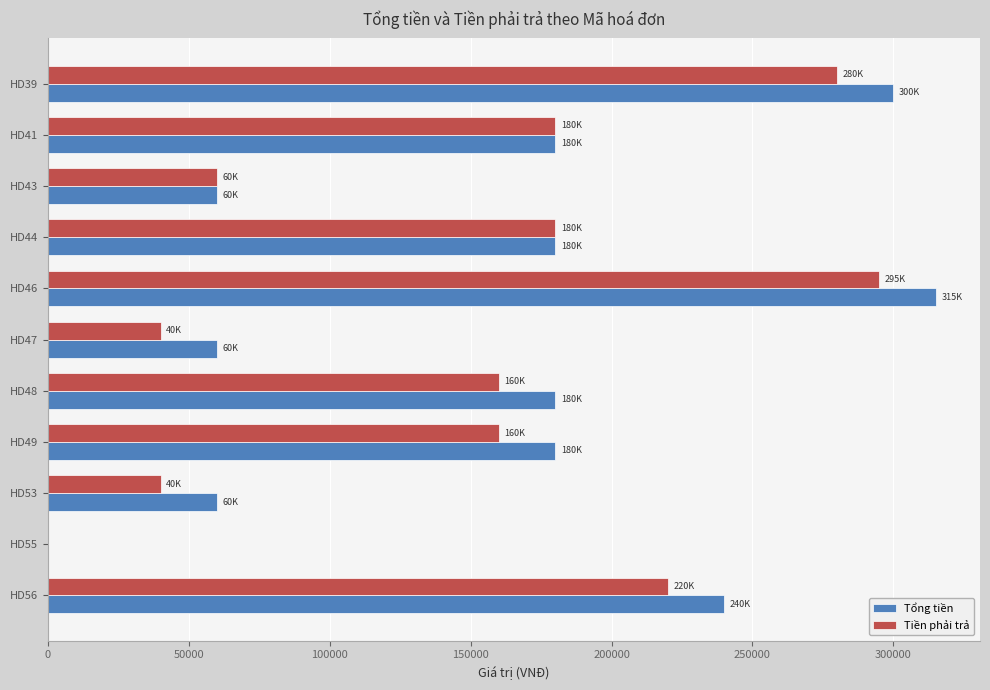

How many Tổng tiền values are between 60000 and 240000?

8